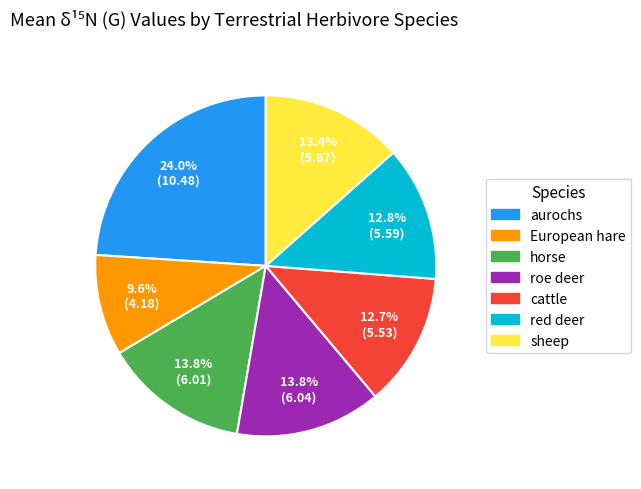

What is the total percentage of red deer and aurochs?

36.8%